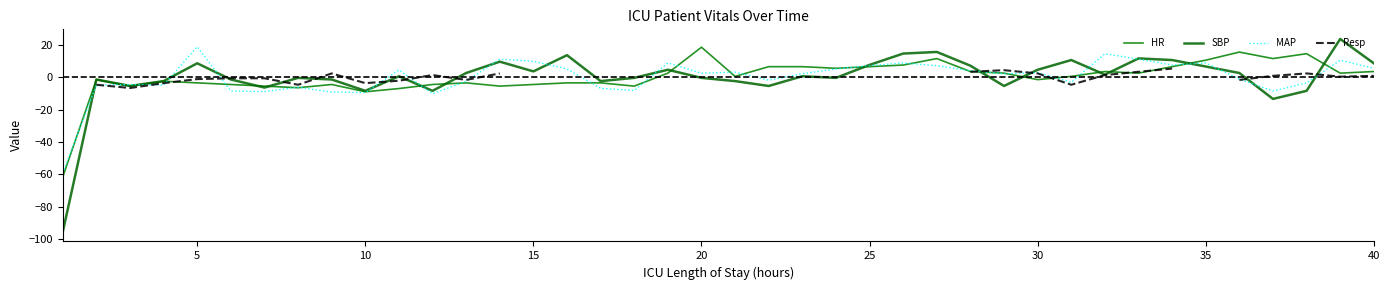

Between 10 and 25, which series saw the biggest shift?

MAP